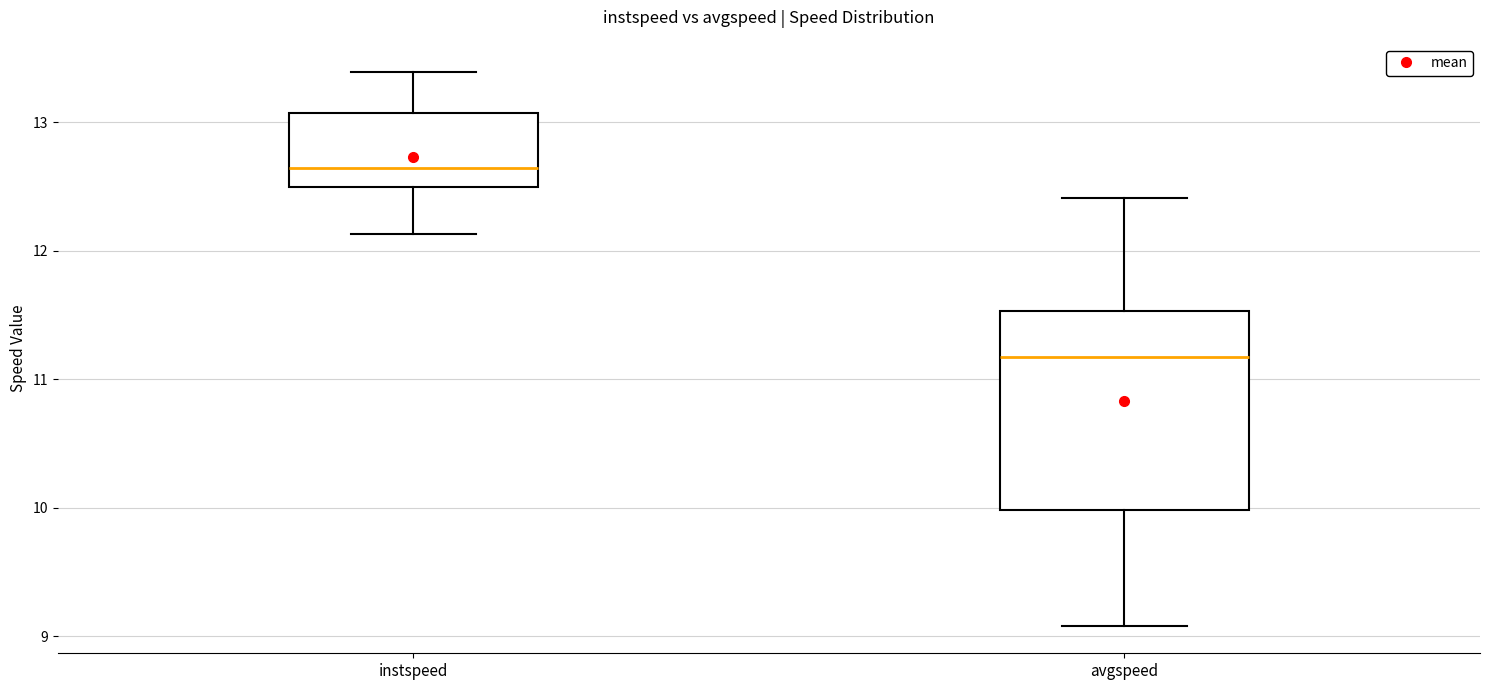

Where is the lower edge of the box for instspeed on the y-axis? The values are not printed on the chart, so give them approximately, as read against the axis.

12.5